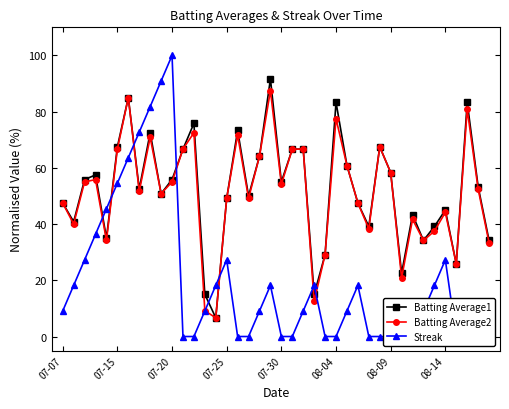

True or false: Batting Average2 has more than 1 points higher than both neighbors.

True